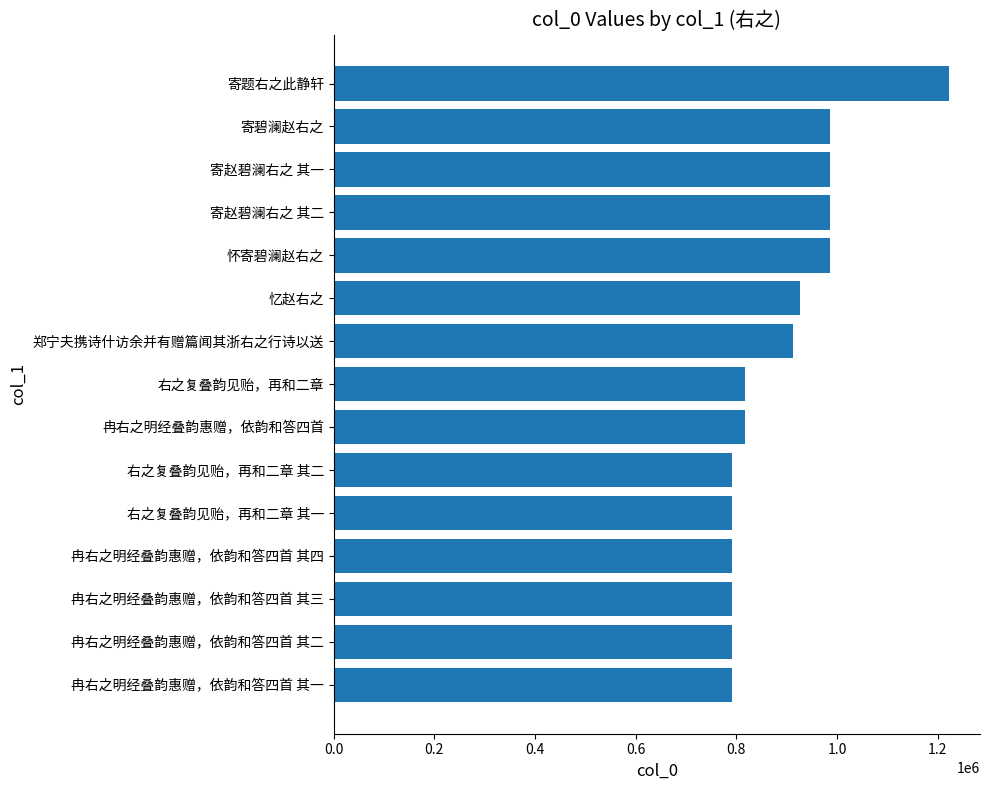

Does the chart contain stacked bars?

No